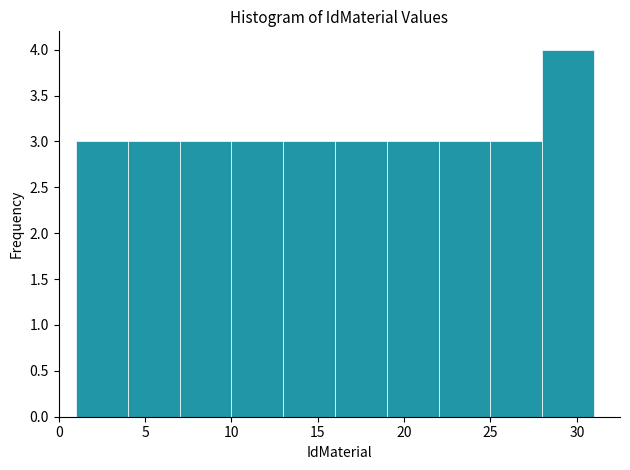

Reading left to right, transcribe this chart: for each bar, give the range it covers on the x-axis and its height. The values are not printed on the chart, so give them approximately, as read against the axis.

1 to 4: 3
4 to 7: 3
7 to 10: 3
10 to 13: 3
13 to 16: 3
16 to 19: 3
19 to 22: 3
22 to 25: 3
25 to 28: 3
28 to 31: 4